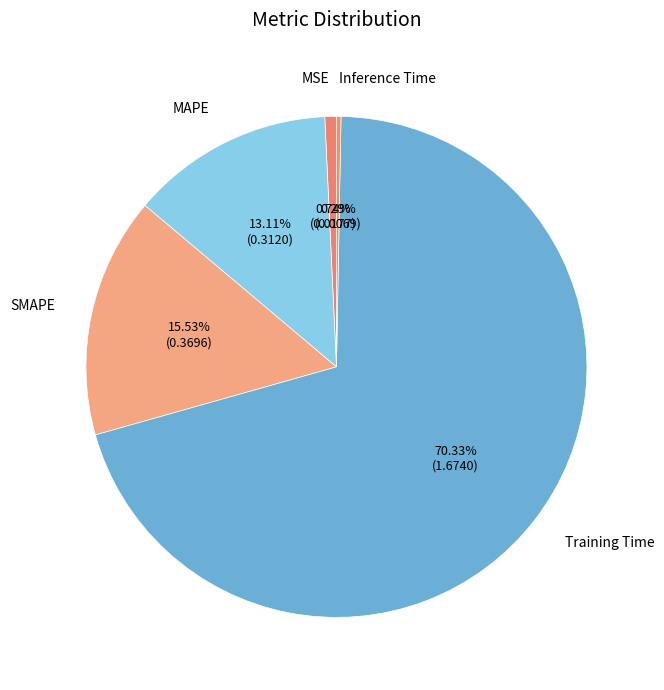

What portion of the pie excludes Training Time?

29.7%